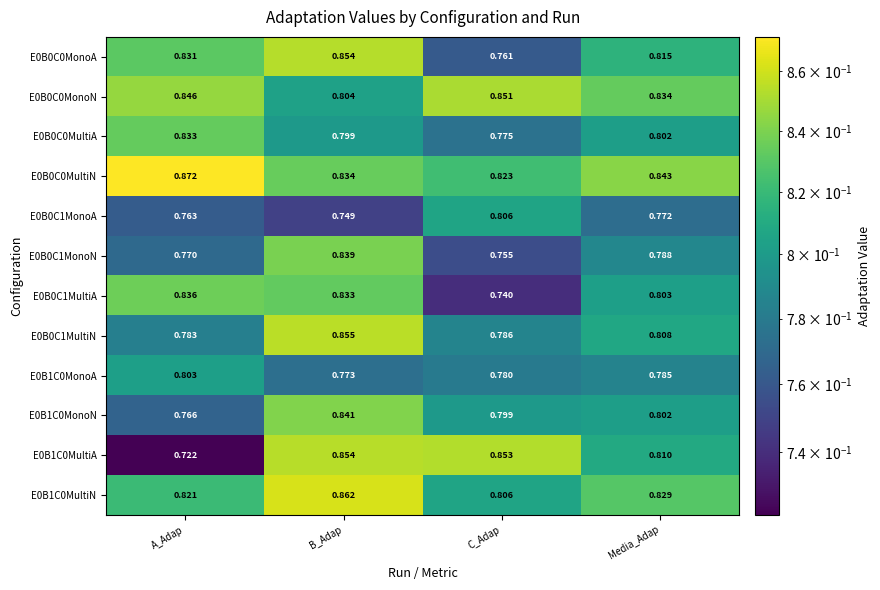

At which category is the sum across all series the highest?

B_Adap